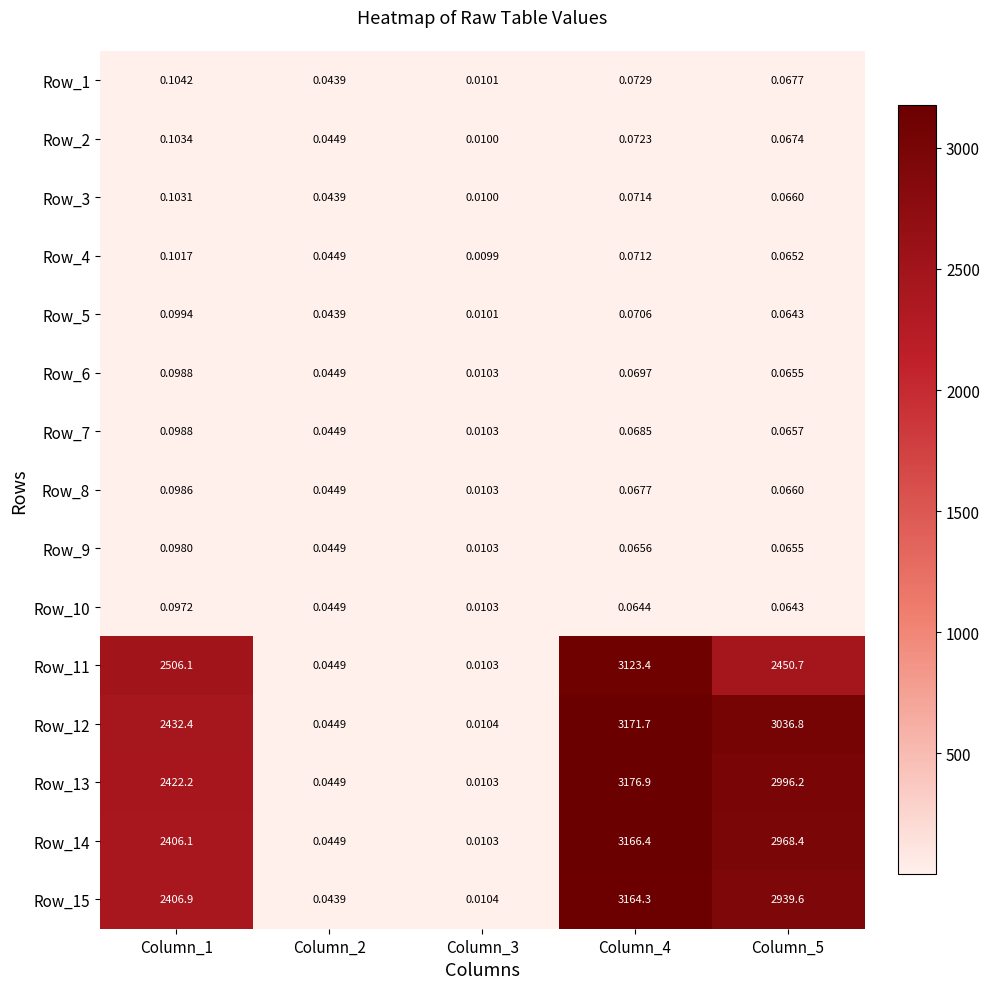

Which series has the largest range (max minus min)?

Row_13